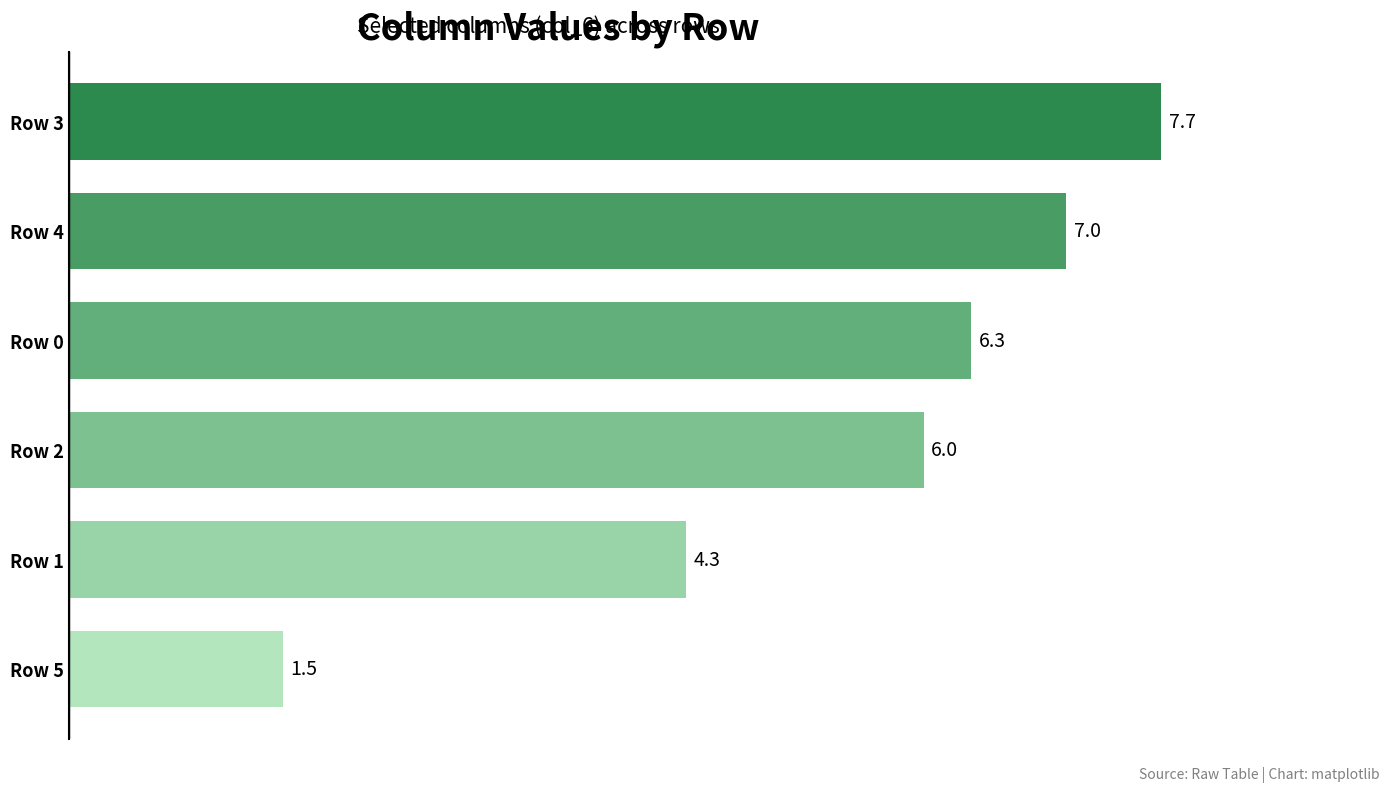

Approximately how many times larger is the value at Row 1 compared to Row 0?

0.7